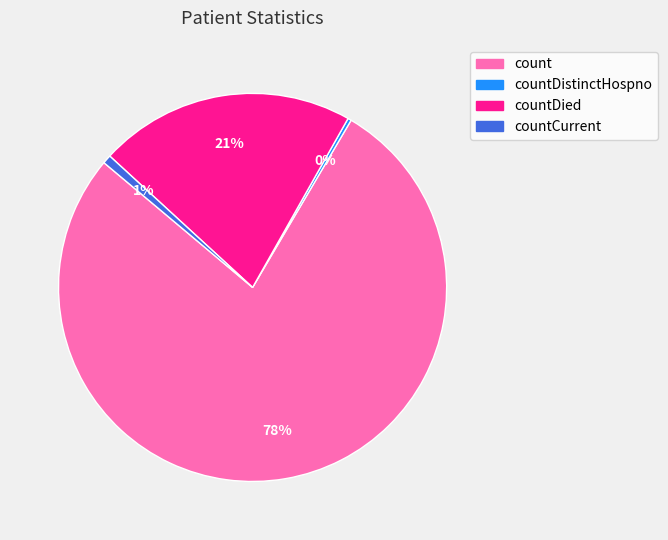

To the nearest percent, what is the average slice percentage?

25%